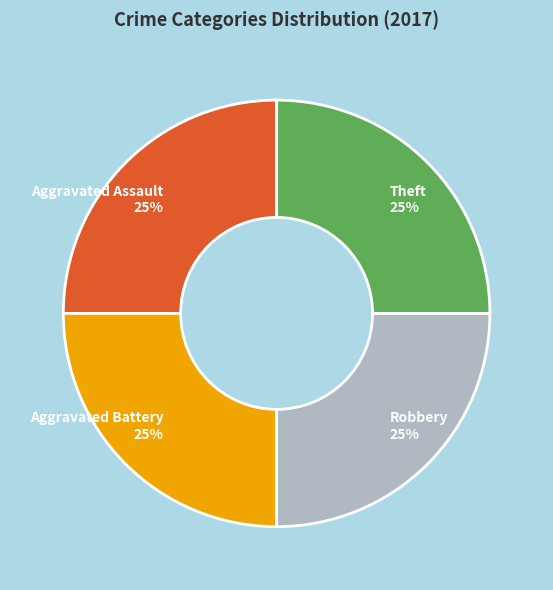

Is it true that Aggravated Battery 25% is 36% of the pie?

False